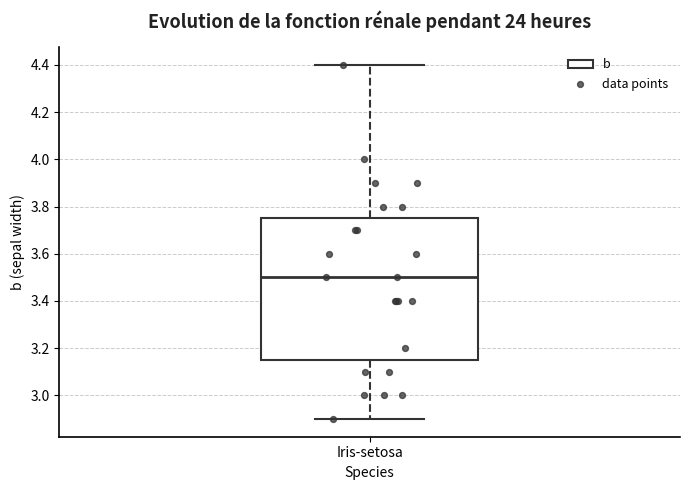

Transcribe this box plot: give where the median line is, the range the box spans, and where the two whiskers end, as read against the y-axis. The values are not printed on the chart, so give them approximately, as read against the axis.

median 3.50, box 3.16 to 3.76, whiskers 2.90 to 4.40